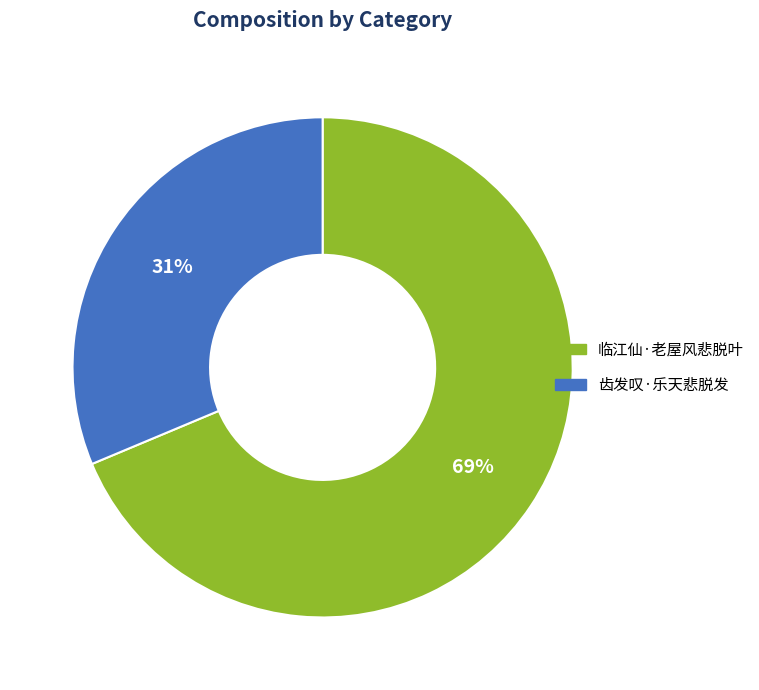

To the nearest percent, what is the combined percentage of 临江仙·老屋风悲脱叶 and 齿发叹·乐天悲脱发?

100%